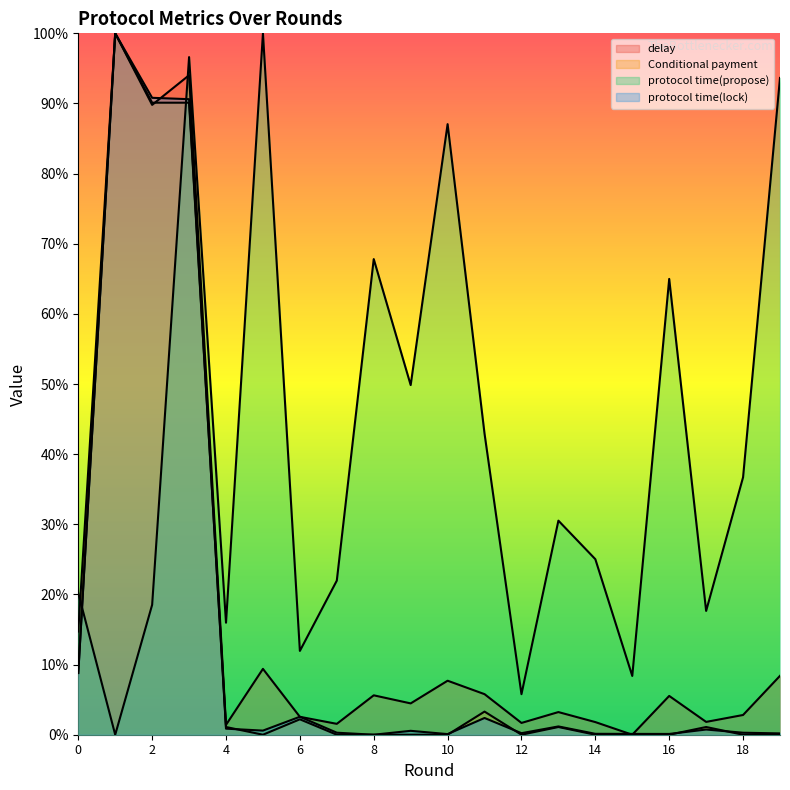

Is the value of protocol time(lock) at 19 greater than the value of protocol time(propose) at 14?

No